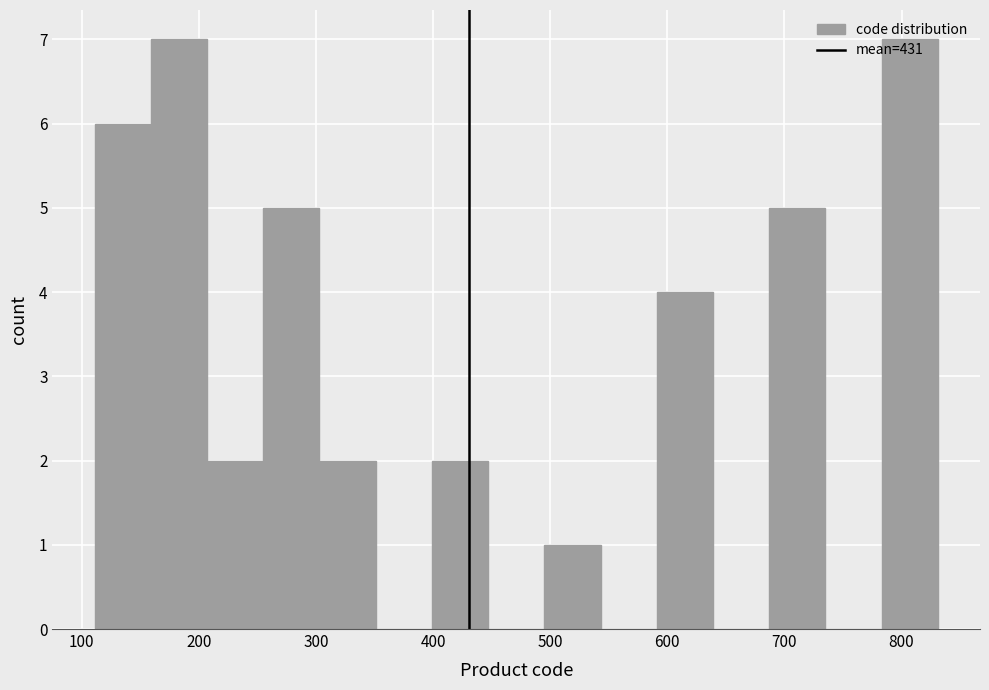

What is the height of the bar covering 159 to 207 on the x-axis? Neither the bar edges nor the heights are printed on the chart, so give them approximately, as read against the axes.

7